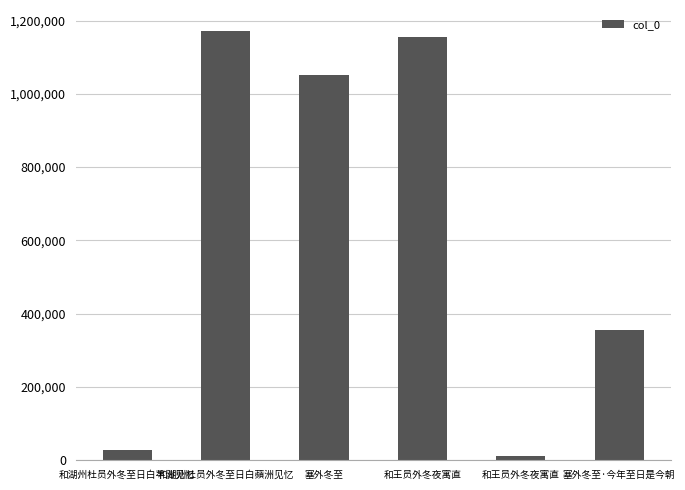

Are the bars horizontal?

No